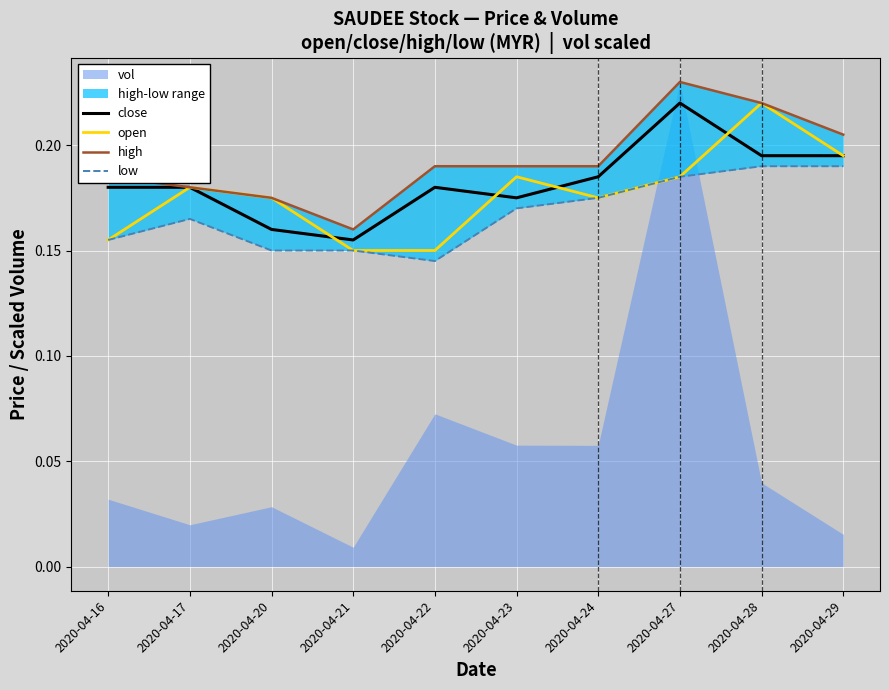

Count the close values in the range 0 to 1.

10